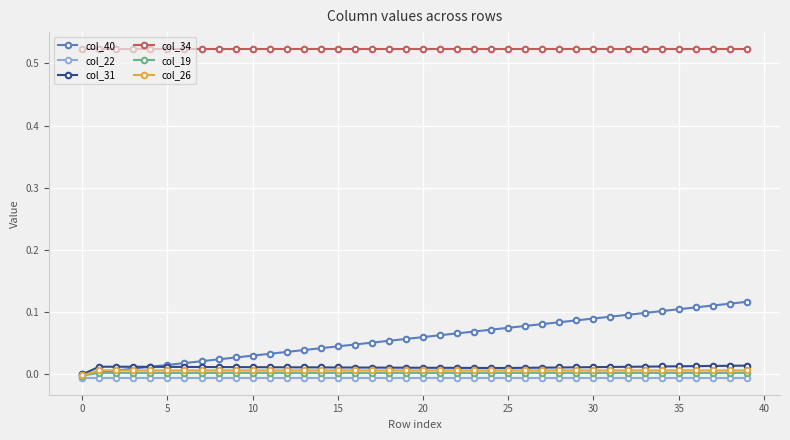

Which series has the widest spread of values?

col_40